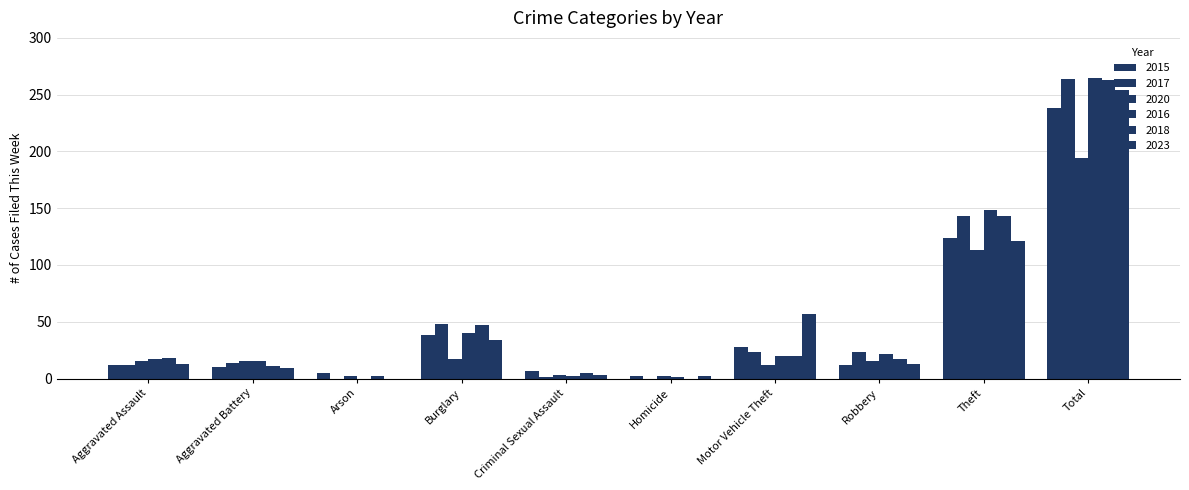

Count the number of data series in this chart.

6